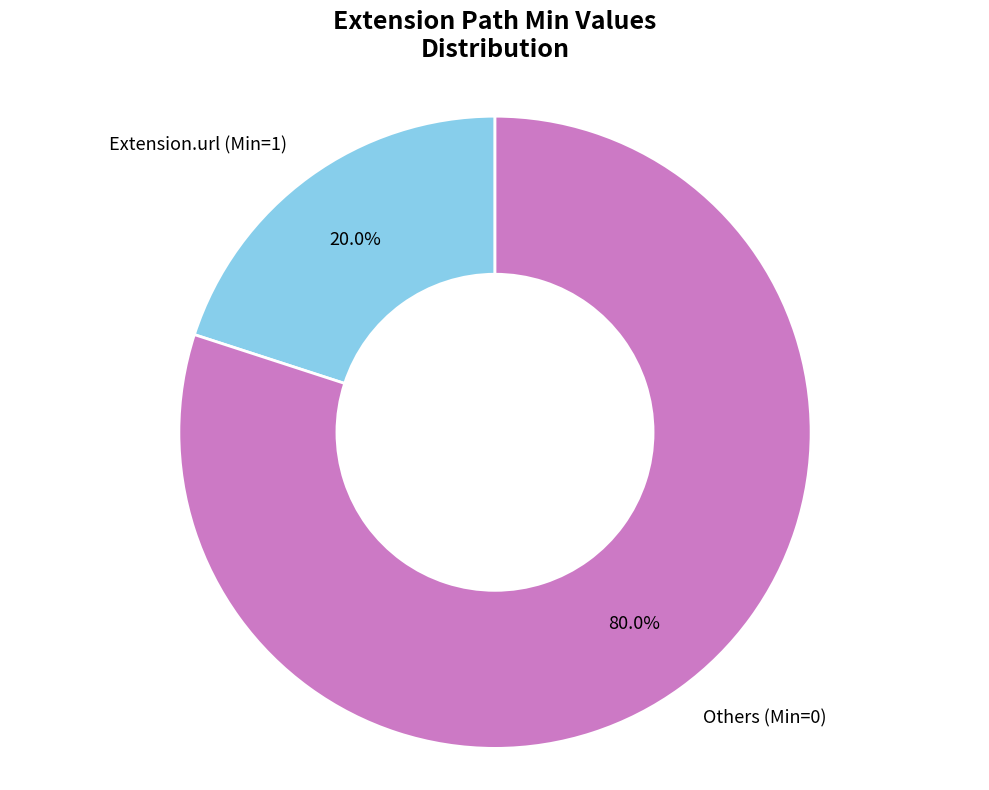

How many segments does this pie chart have?

2